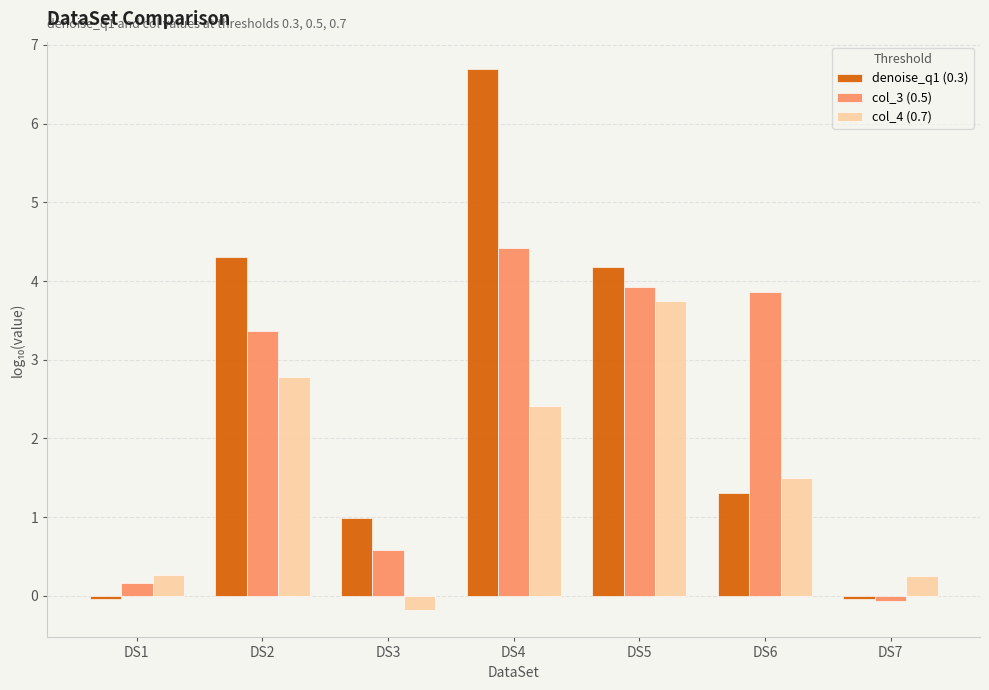

How many bars are there in each group?

3